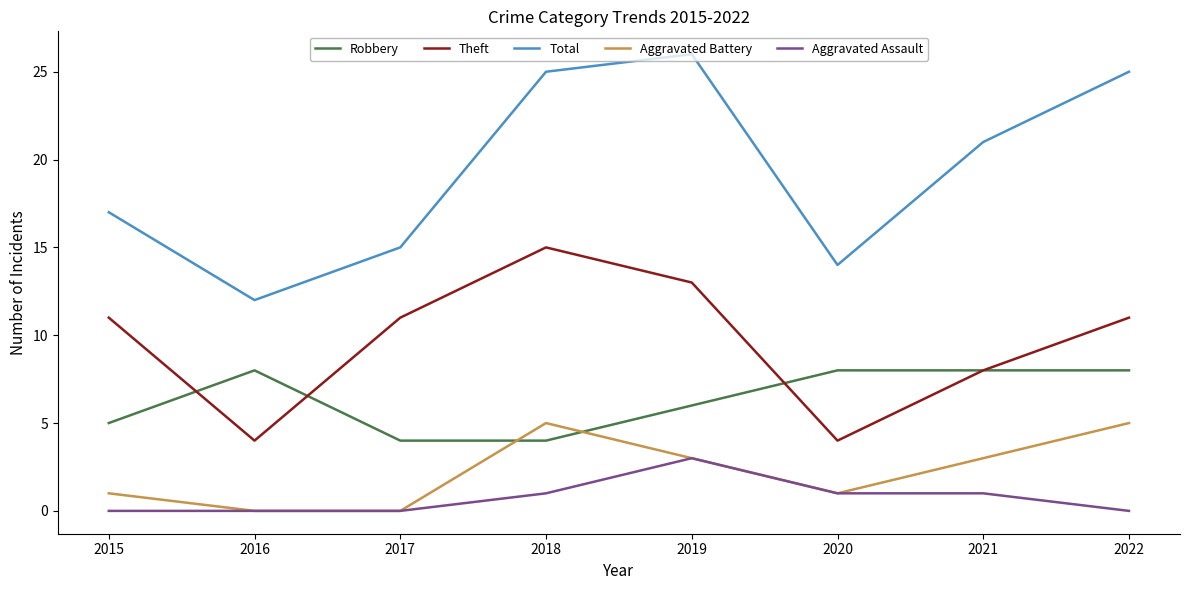

How many Aggravated Battery values are between 1 and 5?

6